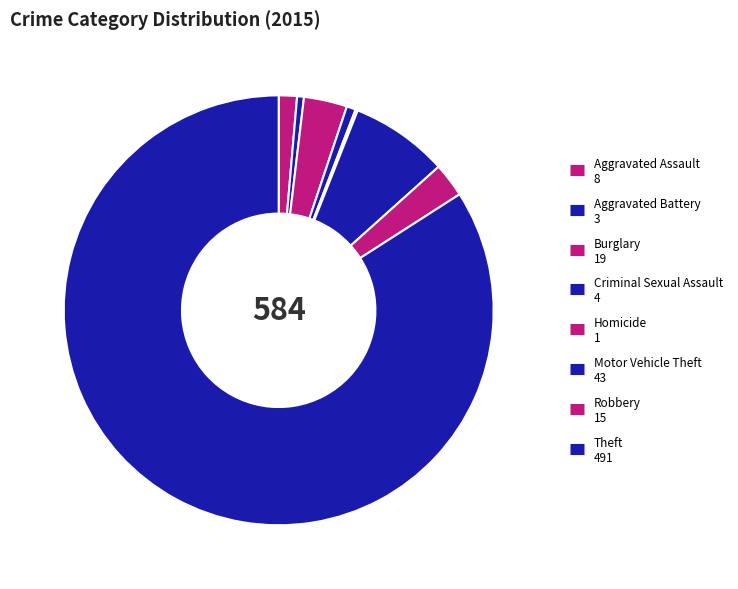

To the nearest percent, what is the difference between the largest and smallest slice percentages?

84%